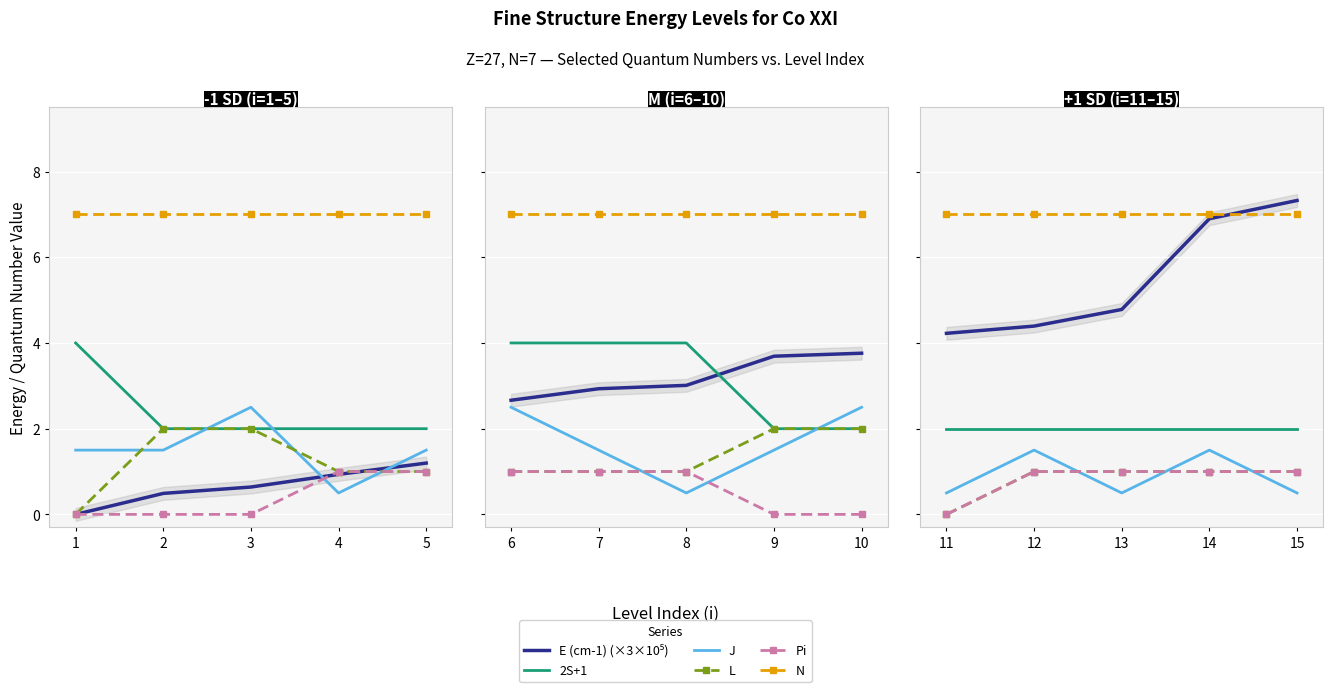

True or false: Pi and 2S+1 cross at least once.

False